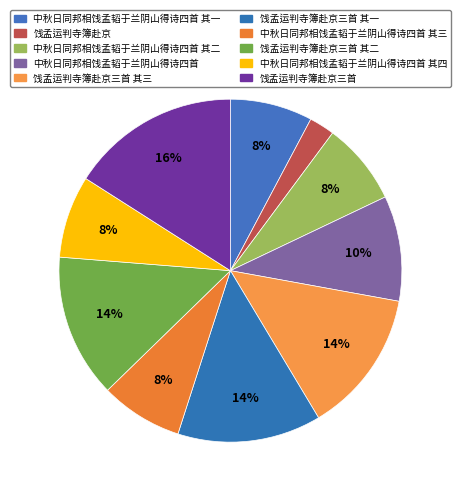

Count the number of slices in the pie.

10